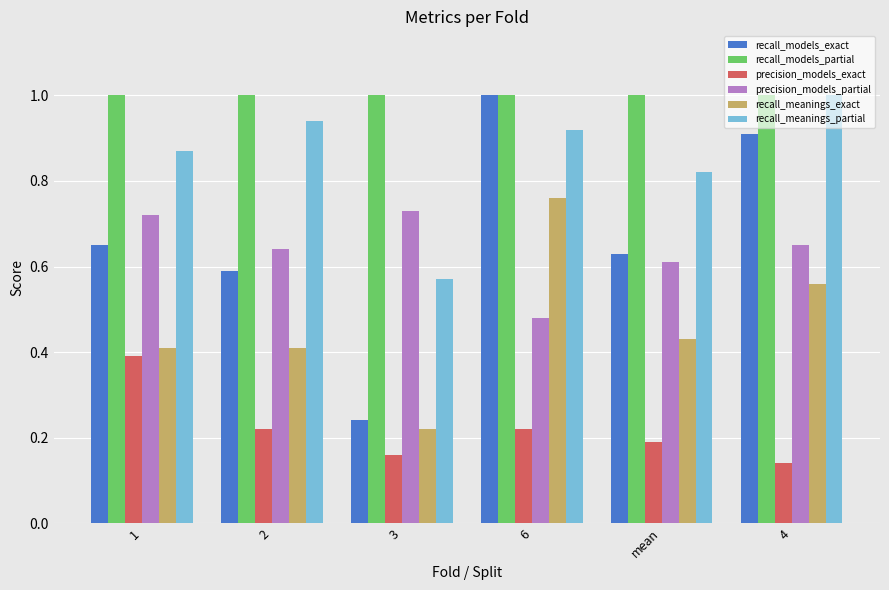

Between 2 and 4, which series saw the biggest shift?

recall_models_exact